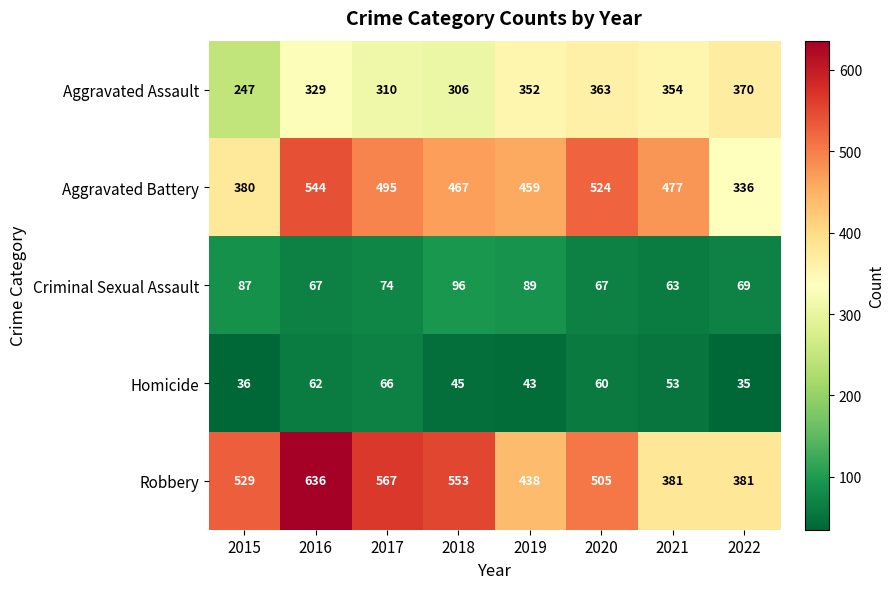

What is the difference between the maximum and minimum values in the Homicide series?

31